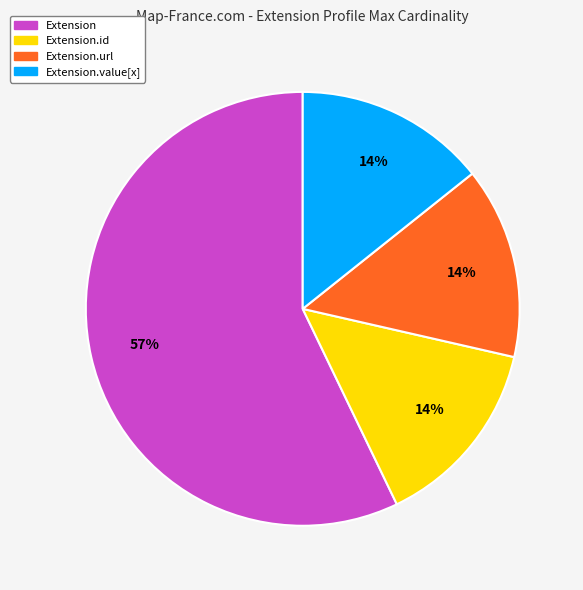

Which slice is the largest?

Extension